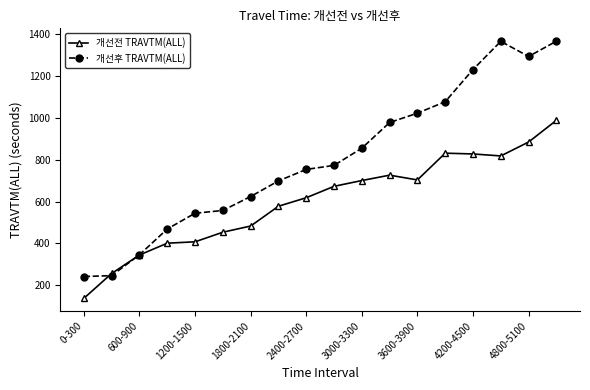

List the series in order of their overall mean, highest first.

개선후 TRAVTM(ALL), 개선전 TRAVTM(ALL)